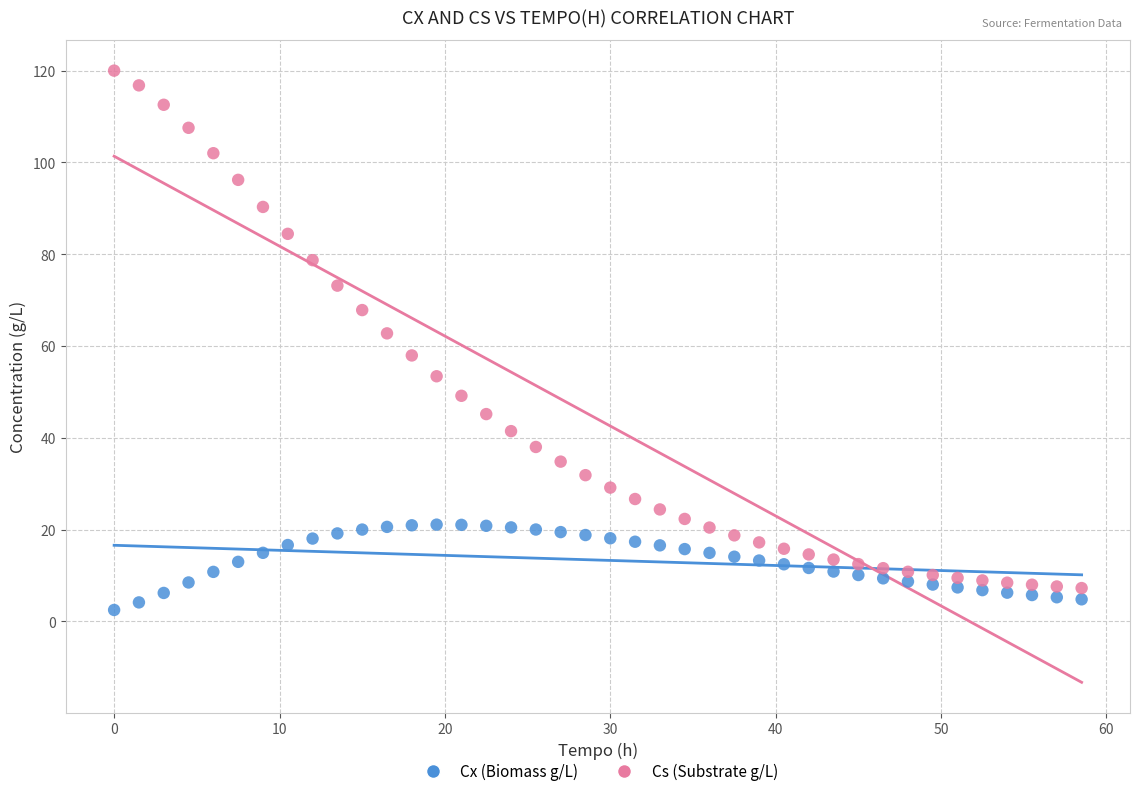

Across all data points, what is the range of Y values (max minus min)?

117.5